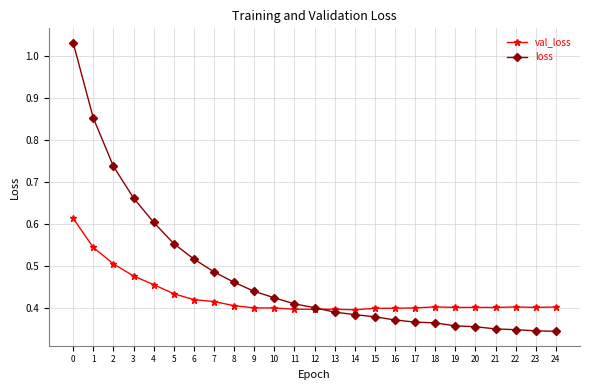

How many val_loss values are between 0 and 1?

25